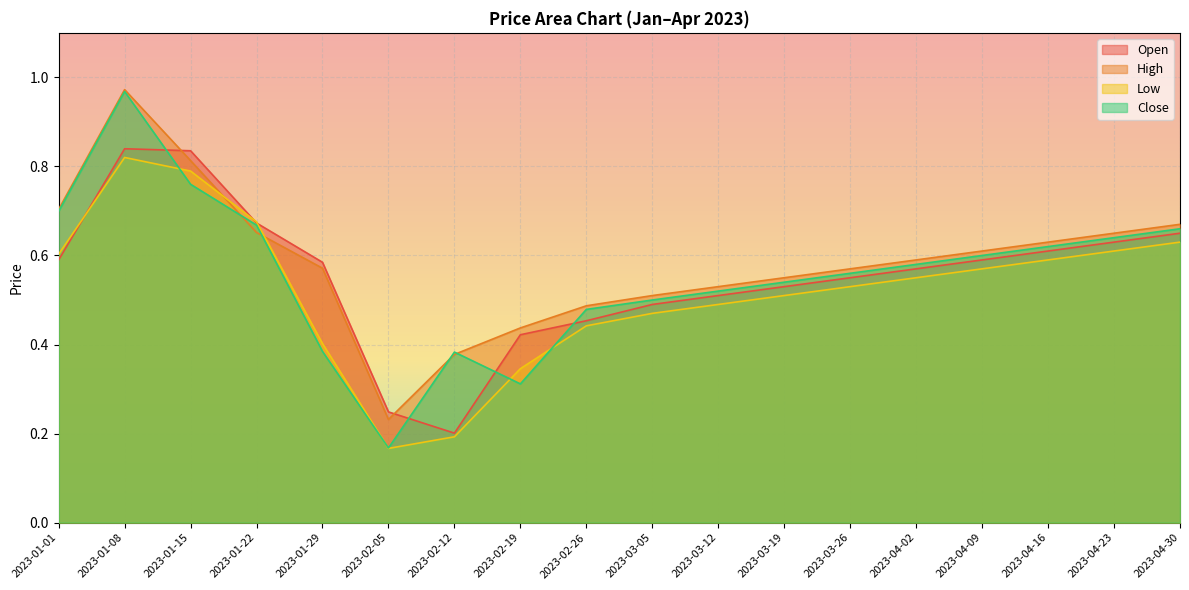

What is the approximate value of Close at 2023-02-19?

0.3